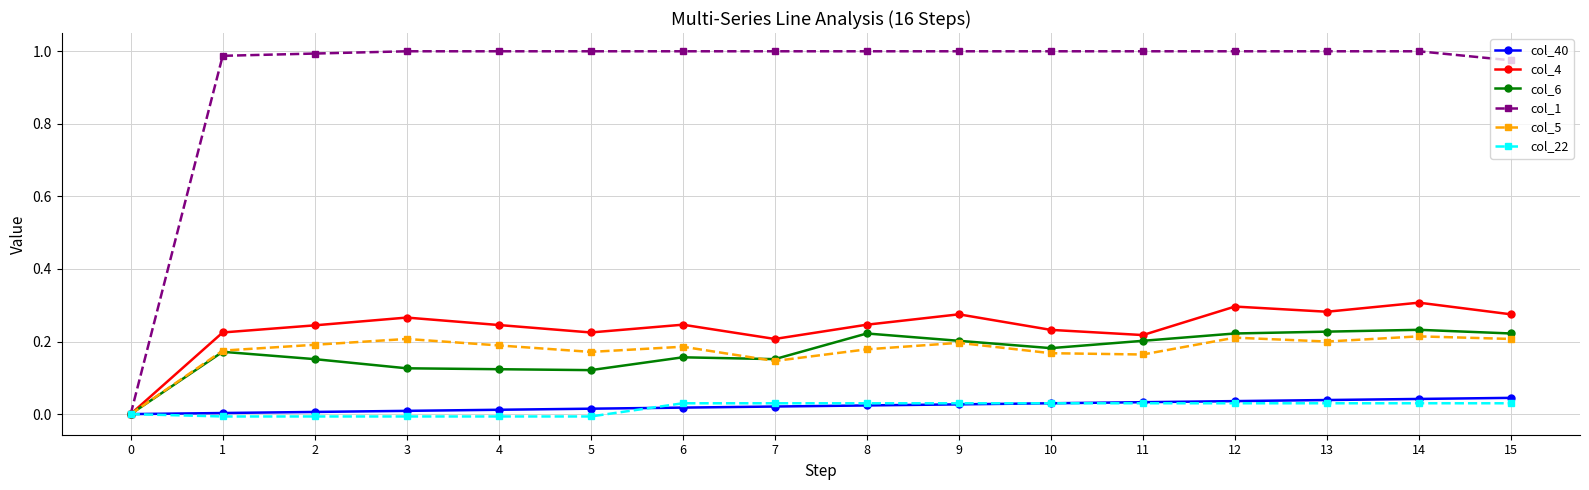

True or false: col_4 has more than 0 interior local peaks.

True